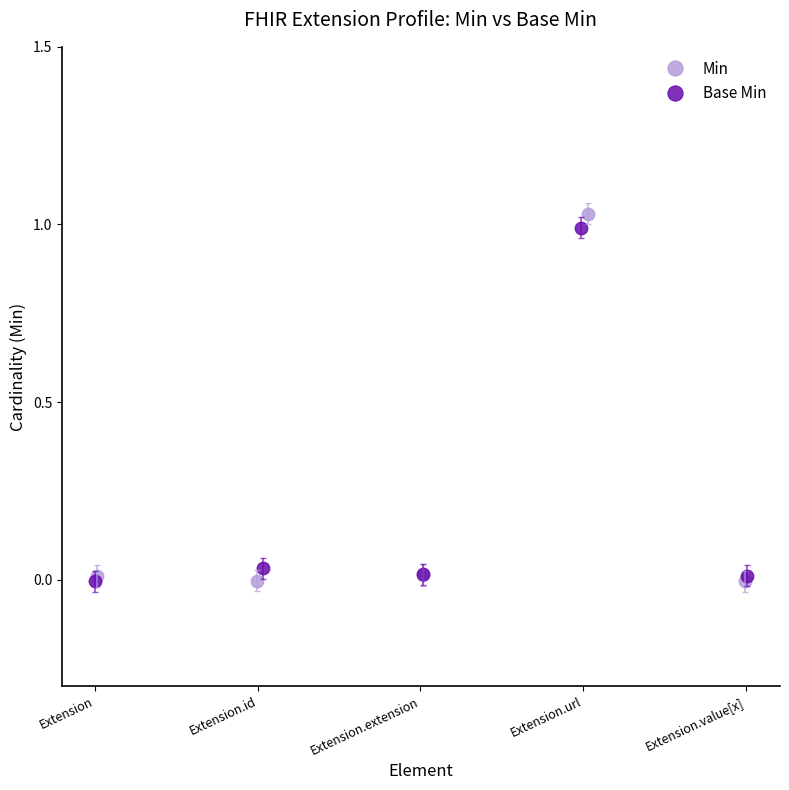

True or false: Min and Base Min intersect in this chart.

True